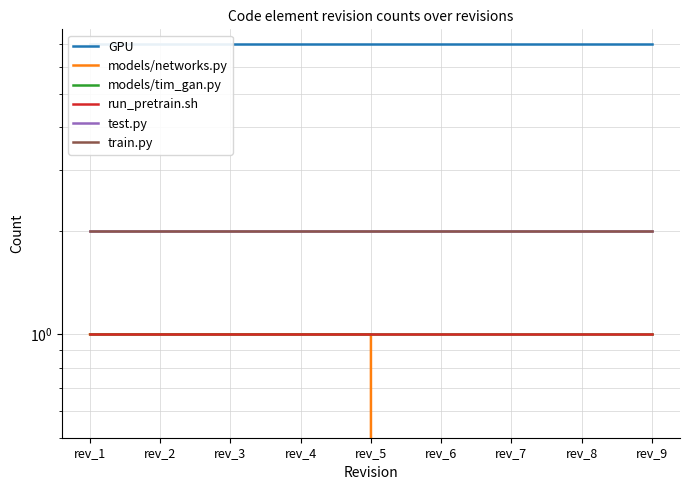

What is the spread (max minus min) of values at rev_1?

6